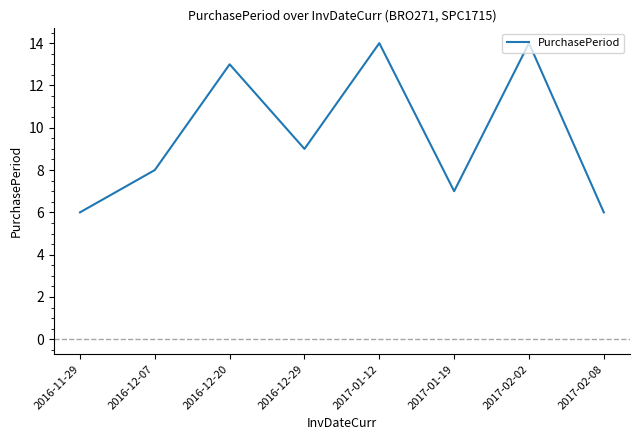

How many values are below 9?

4